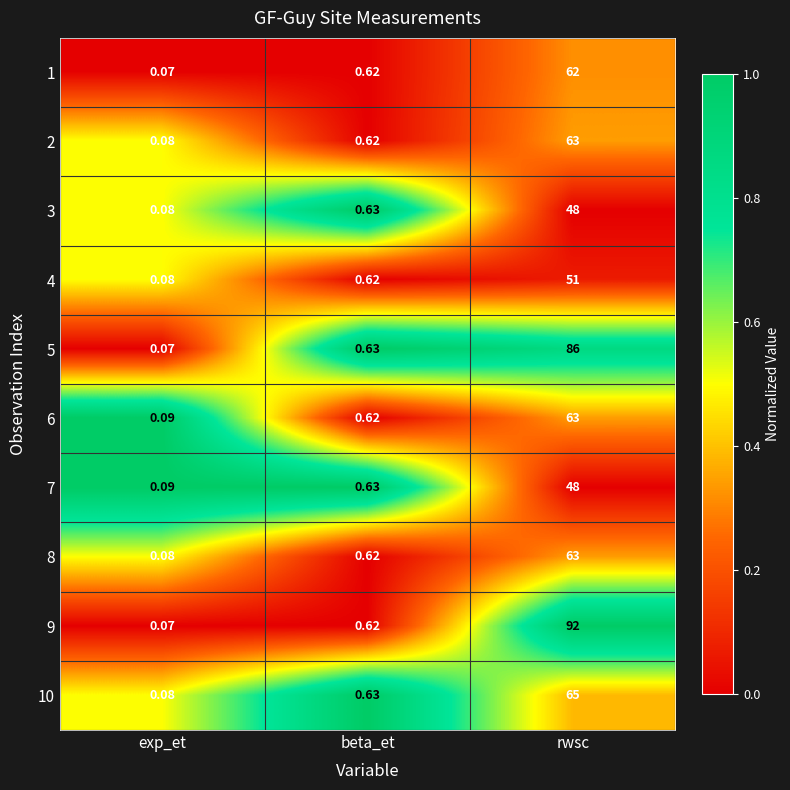

At which label is 5 closest to 43?

beta_et